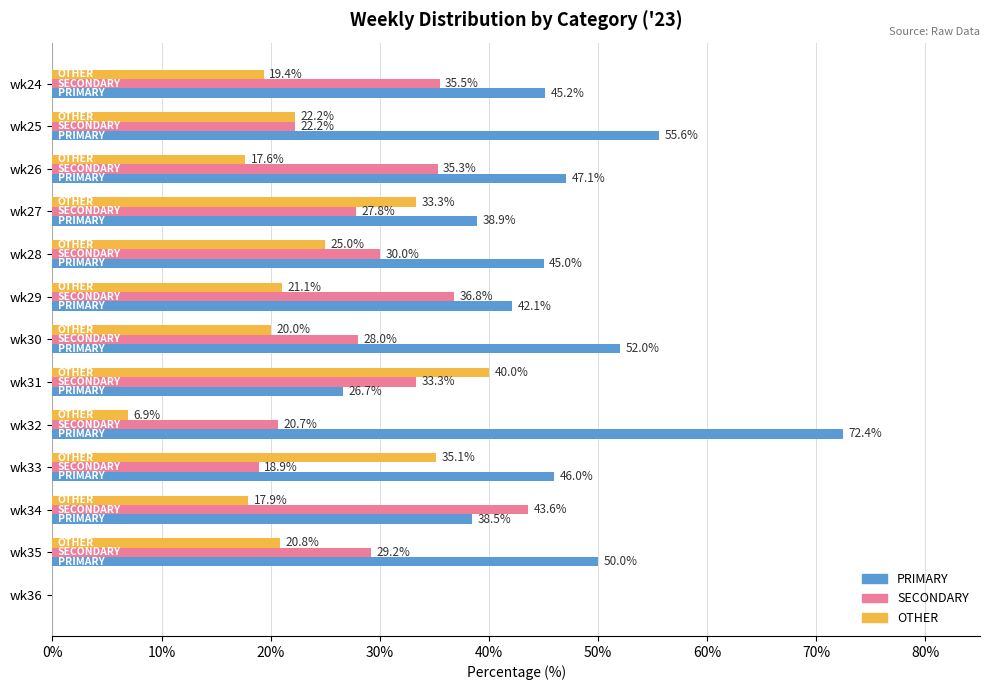

Where is SECONDARY nearest to the value 21?

wk32